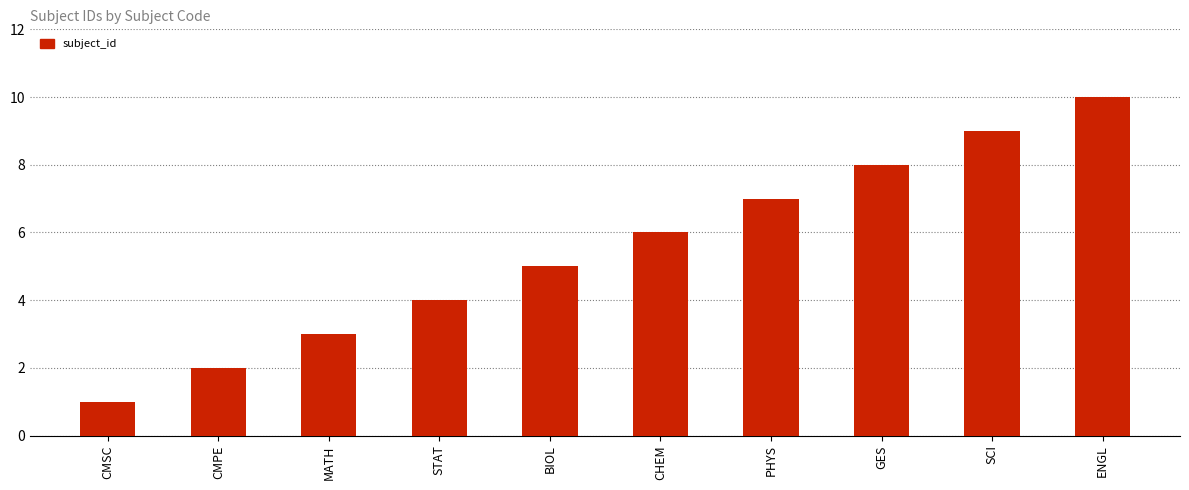

What value does the data have at STAT?

4